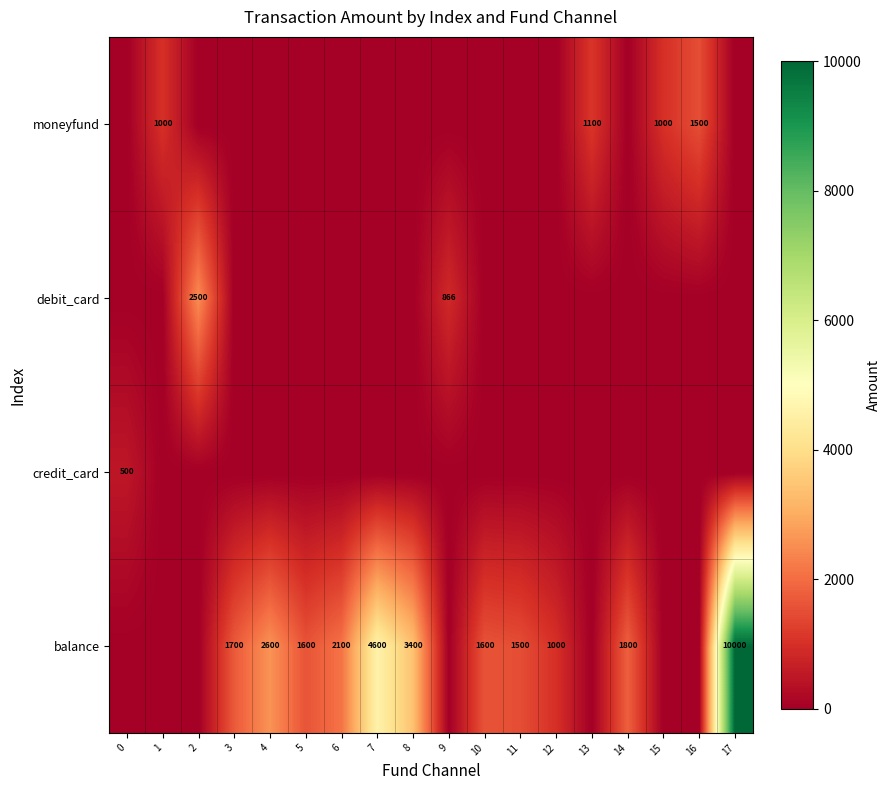

What is the spread (max minus min) of values at 9?

866